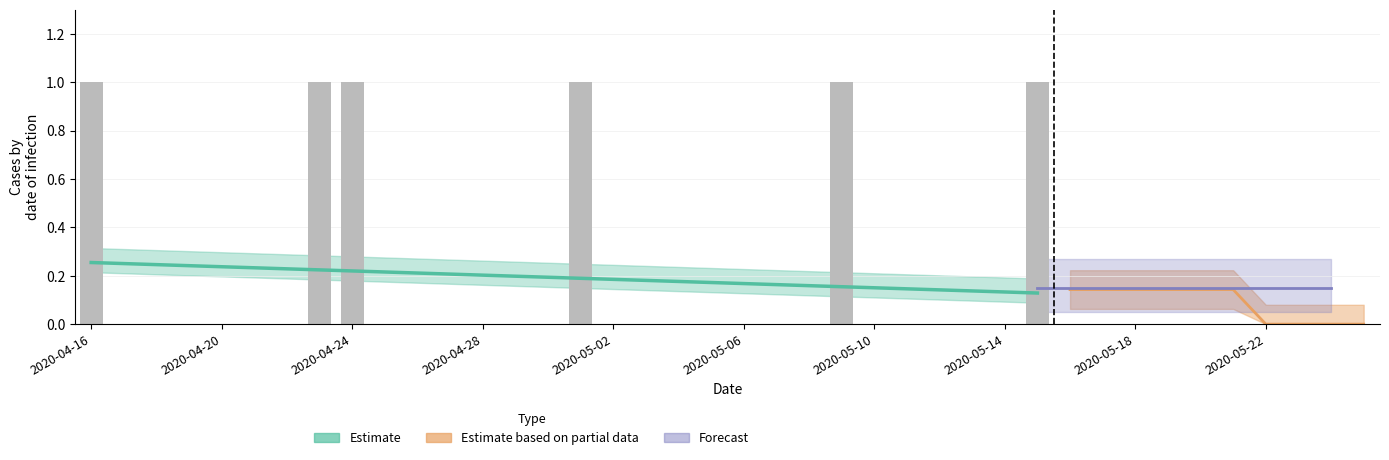

Count the number of categories in the chart.

40